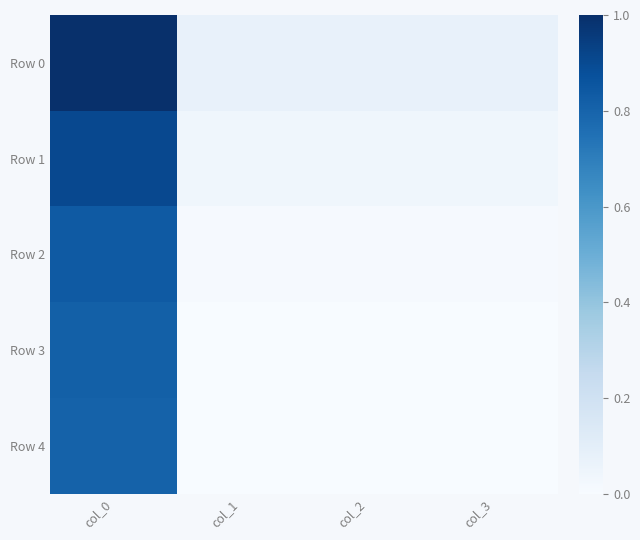

Which series has the largest total across all categories?

Row 0